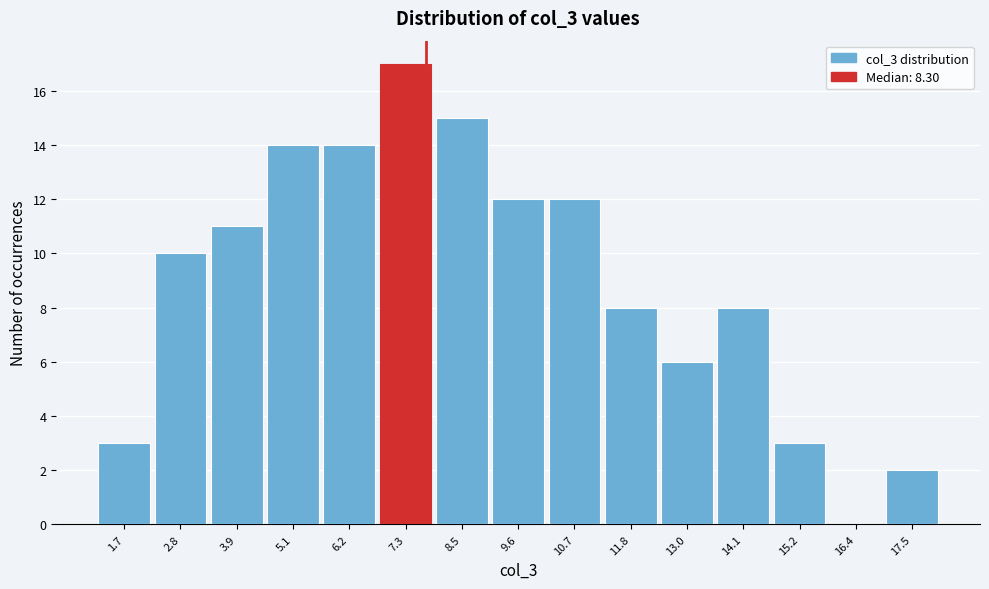

Reading right to left, list all the values displayed in this chart.

17.5=2	16.4=0	15.2=3	14.1=8	13.0=6	11.8=8	10.7=12	9.6=12	8.5=15	7.3=17	6.2=14	5.1=14	3.9=11	2.8=10	1.7=3